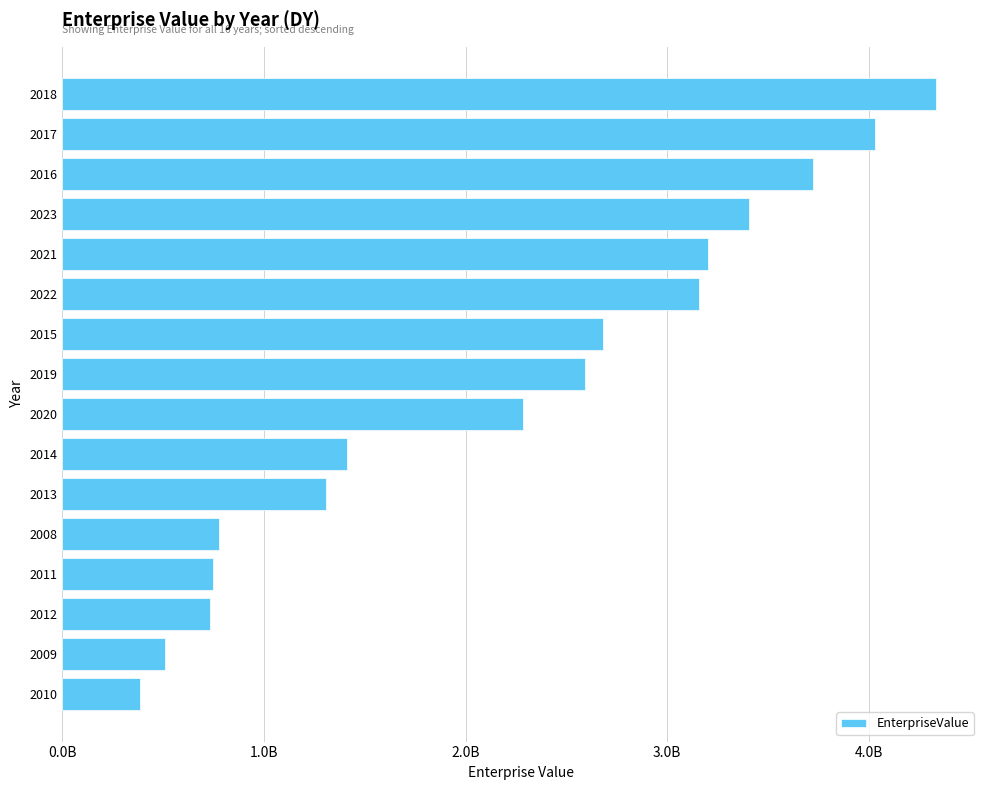

What is the sum of all values?

35278963475.6